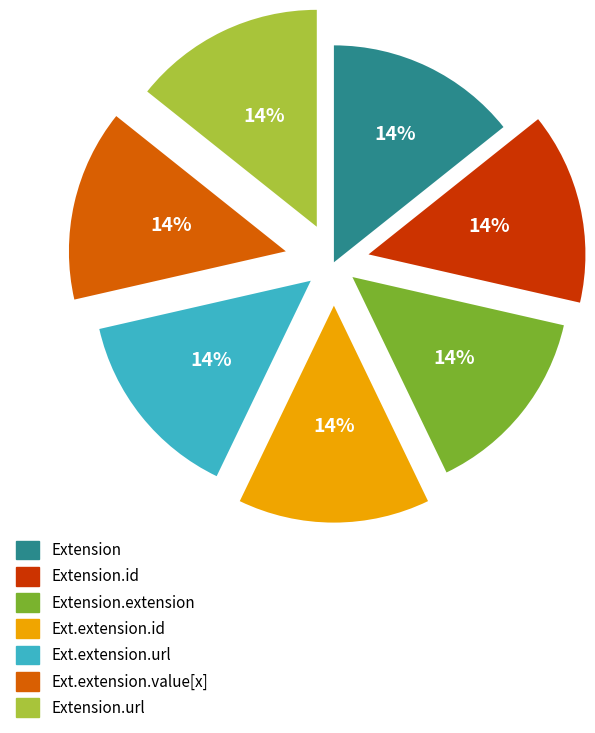

To the nearest percent, what is the average slice percentage?

14%